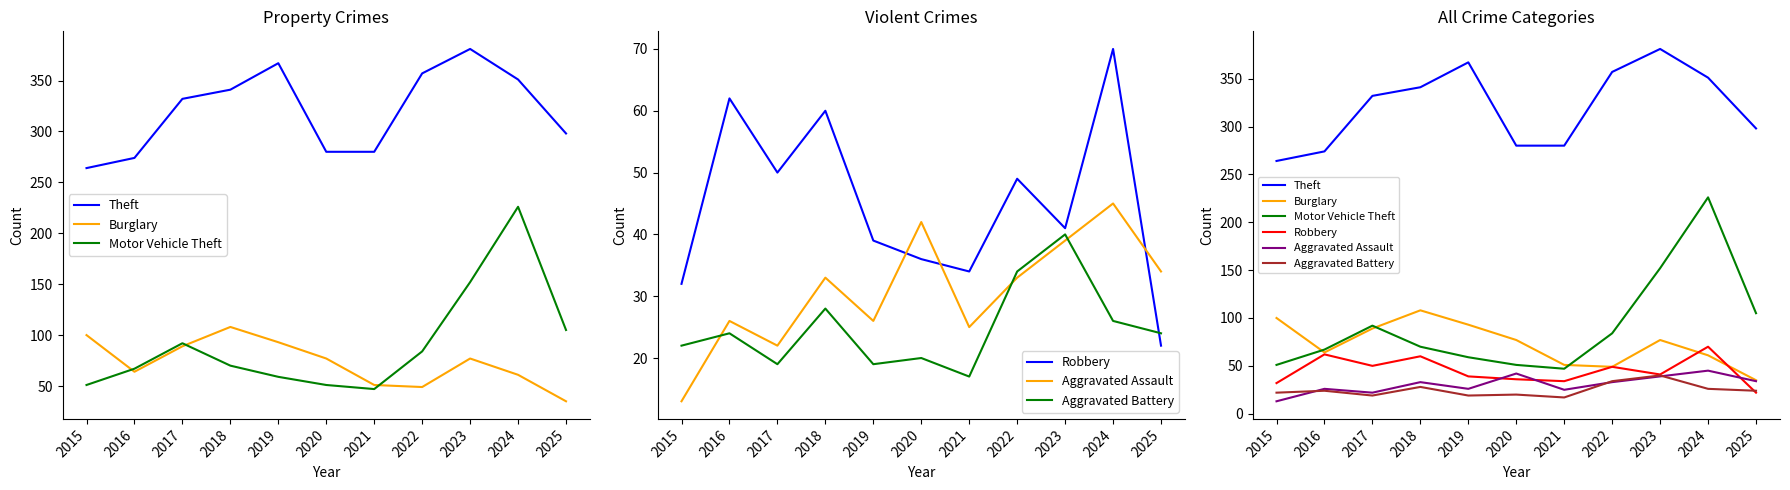

At which category does the chart reach its minimum across all series?

2015